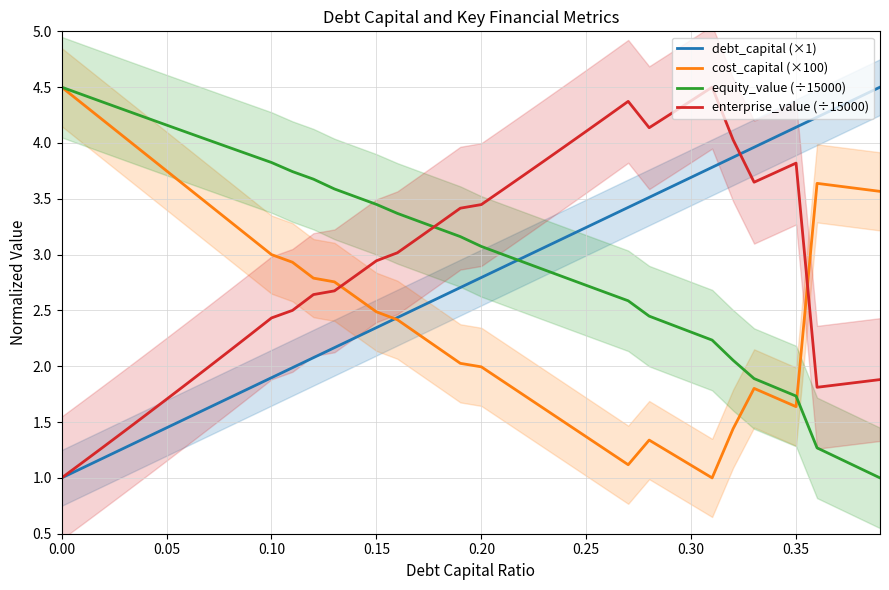

How many lines are shown in the chart?

4